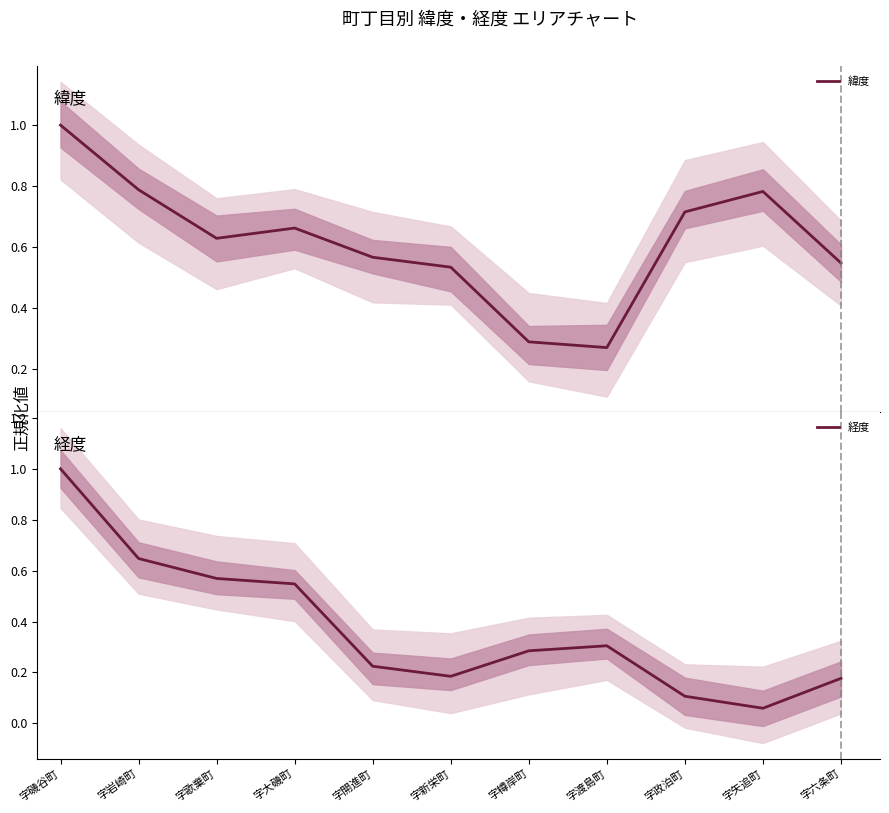

What is the difference between the second highest and minimum values in the 緯度 series?

0.5